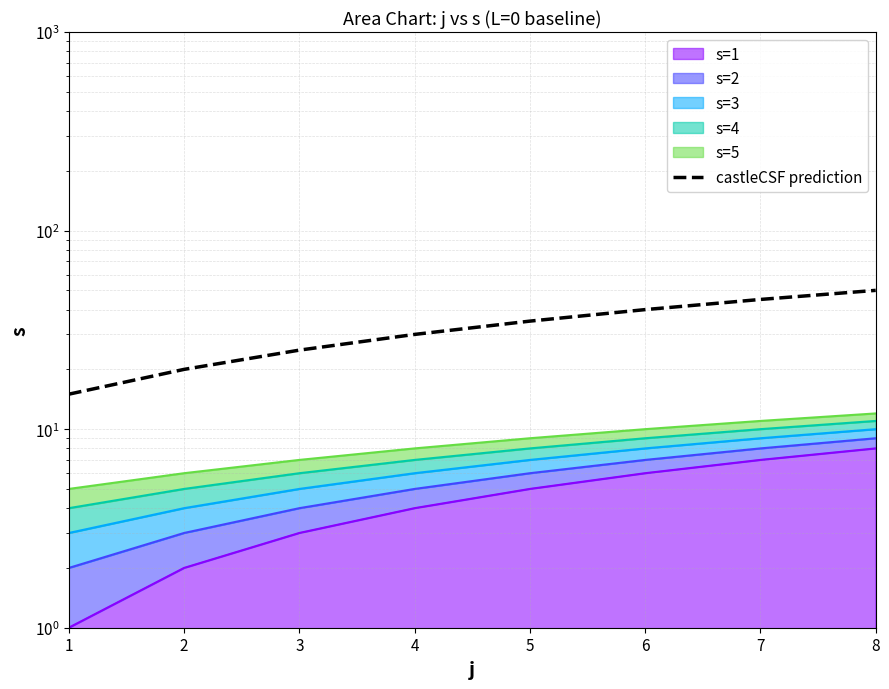

Which category has the highest value across all series?

8